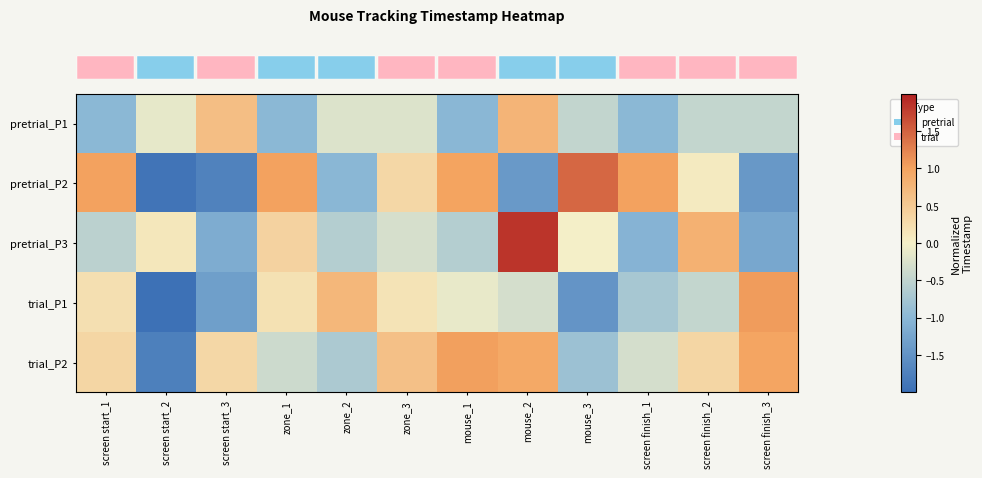

Between mouse_3 and zone_3, which is larger?

zone_3